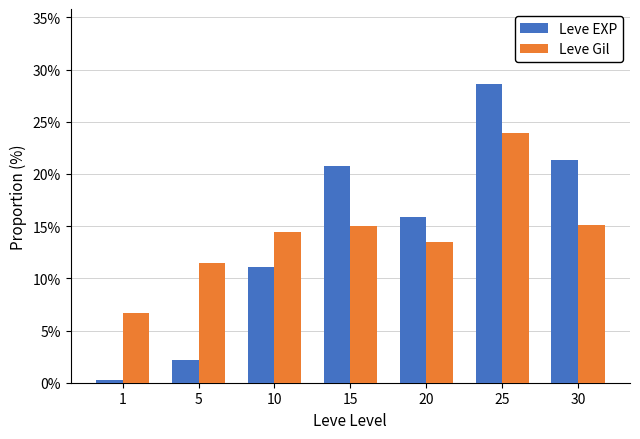

What is the difference between the maximum and minimum values in the Leve Gil series?

17.2